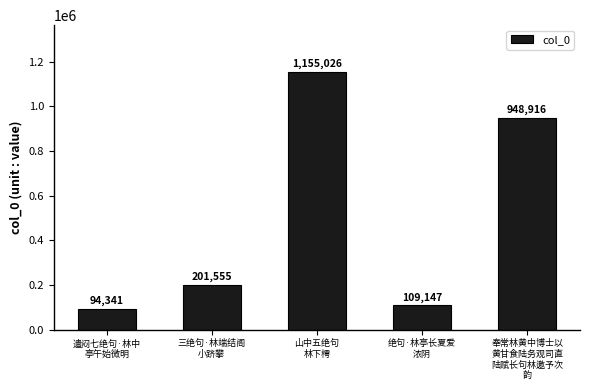

Rank the categories by value from lowest to highest.

遣闷七绝句·林中
亭午始微明, 绝句·林亭长夏爱
浓阴, 三绝句·林端结阁
小跻攀, 奉常林黄中博士以
黄甘食陆务观司直
陆赋长句林邀予次
韵, 山中五绝句
林下樗